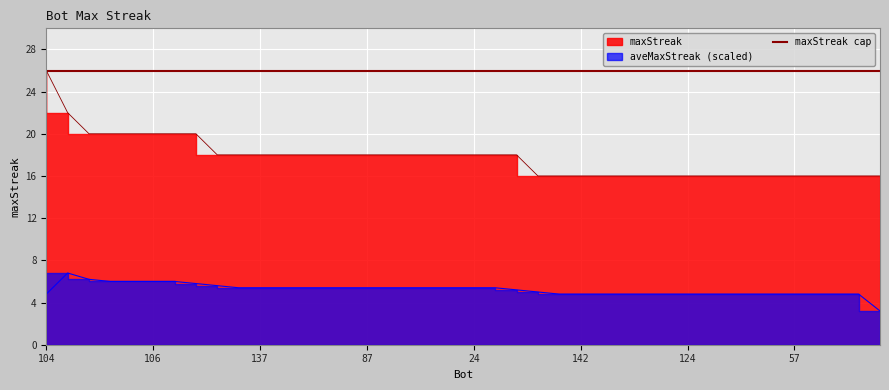

What is the label of the 13th point from the right?

133